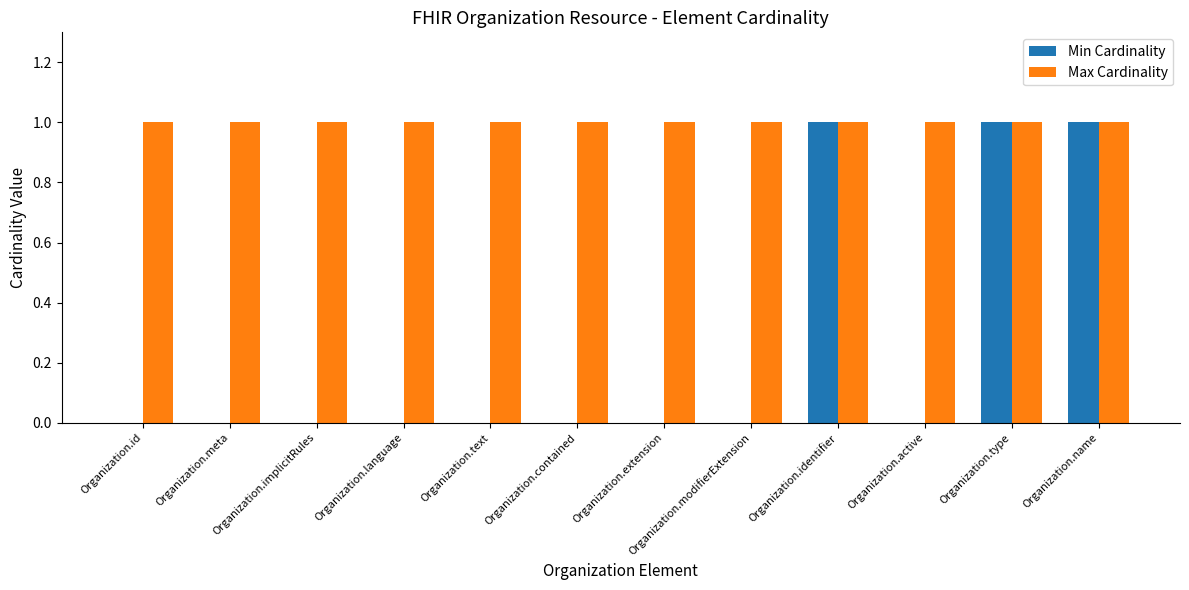

Which series has the largest total across all categories?

Max Cardinality